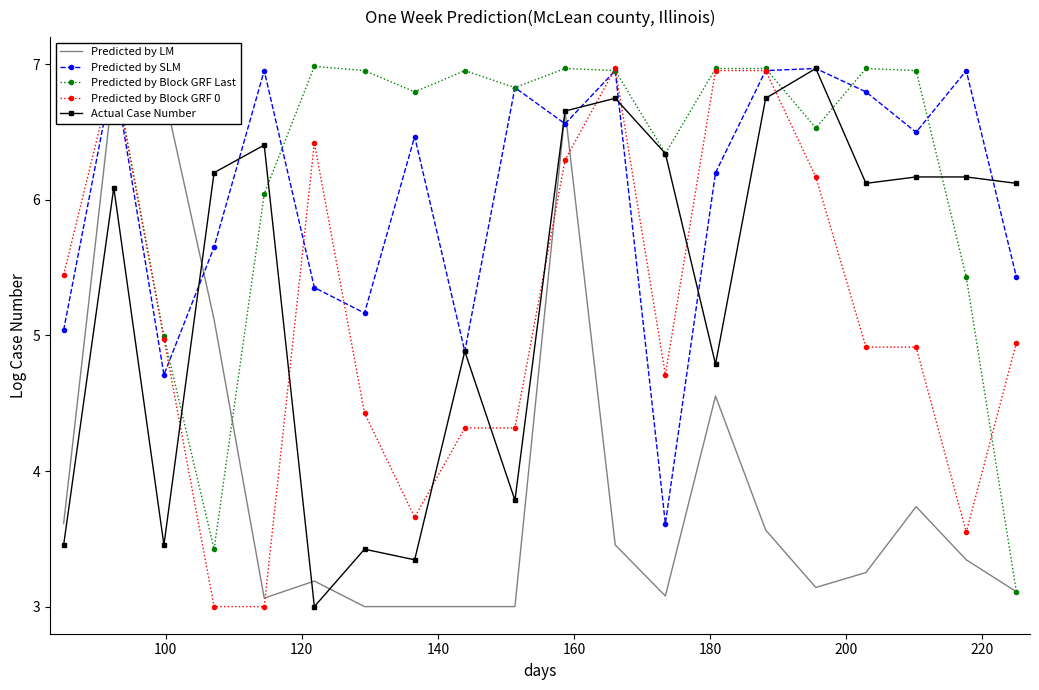

What is the value of the Actual Case Number point at the 20th from the left?

6.1